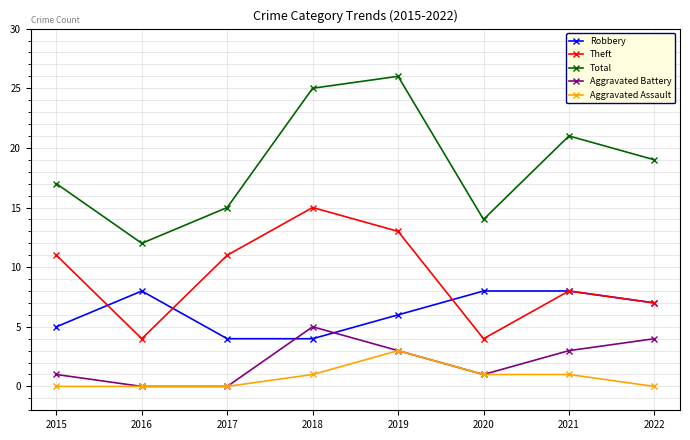

What is the sum of all Robbery values?

50